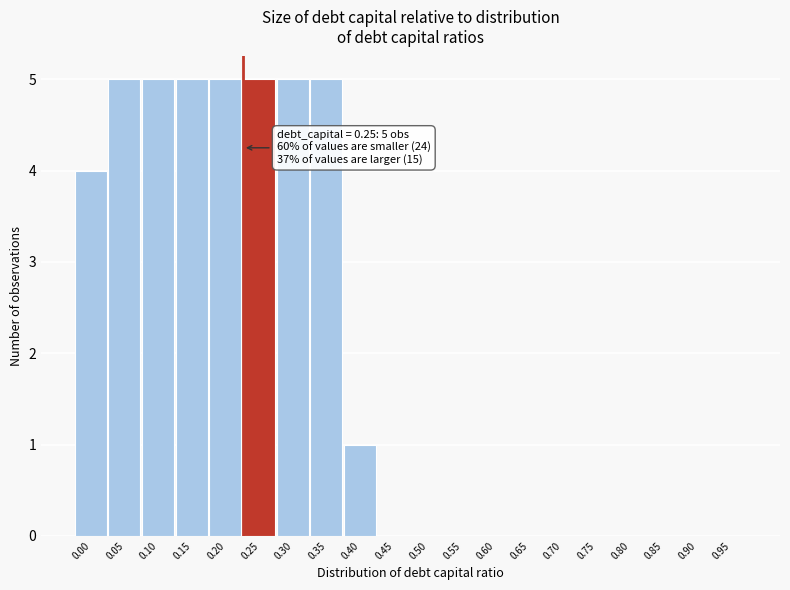

Reading left to right, list all the values displayed in this chart.

0.00=4	0.05=5	0.10=5	0.15=5	0.20=5	0.25=5	0.30=5	0.35=5	0.40=1	0.45=0	0.50=0	0.55=0	0.60=0	0.65=0	0.70=0	0.75=0	0.80=0	0.85=0	0.90=0	0.95=0